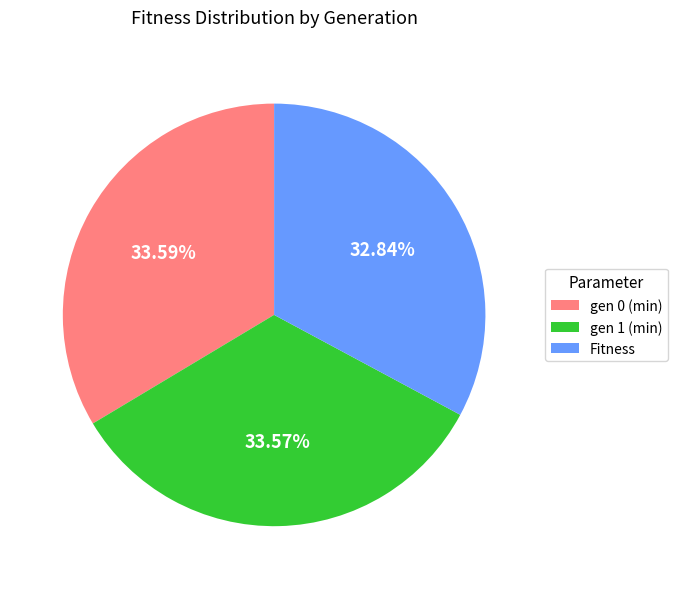

Approximately how many times larger is the value at gen 1 (min) compared to Fitness?

1.0